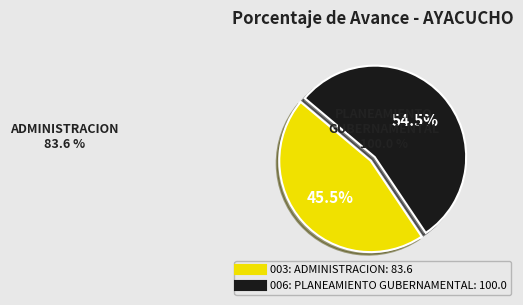

Which slice represents more than half of the pie?

006: PLANEAMIENTO GUBERNAMENTAL